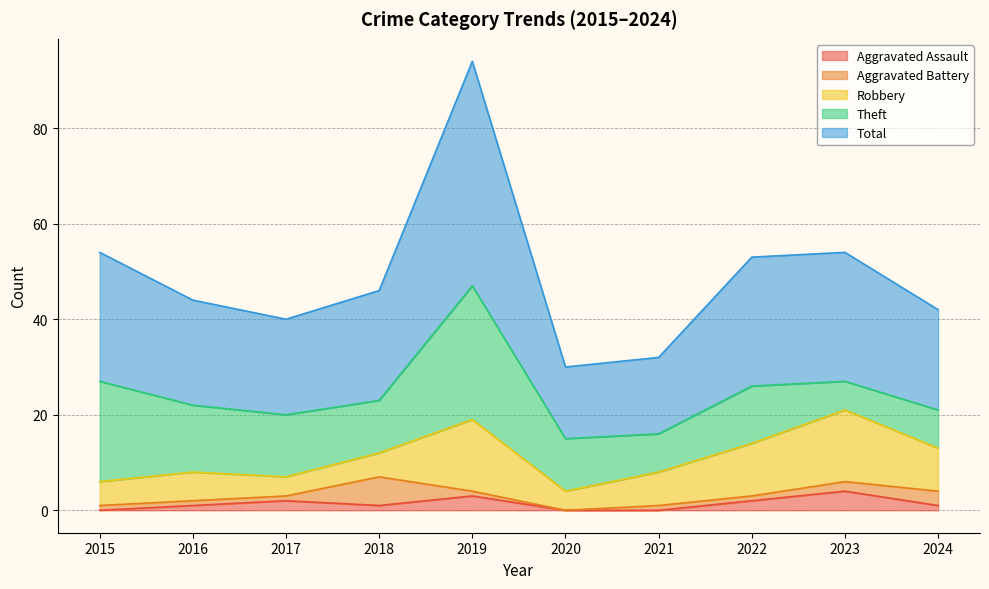

What is the value of the Aggravated Assault point at the 5th from the left?

3